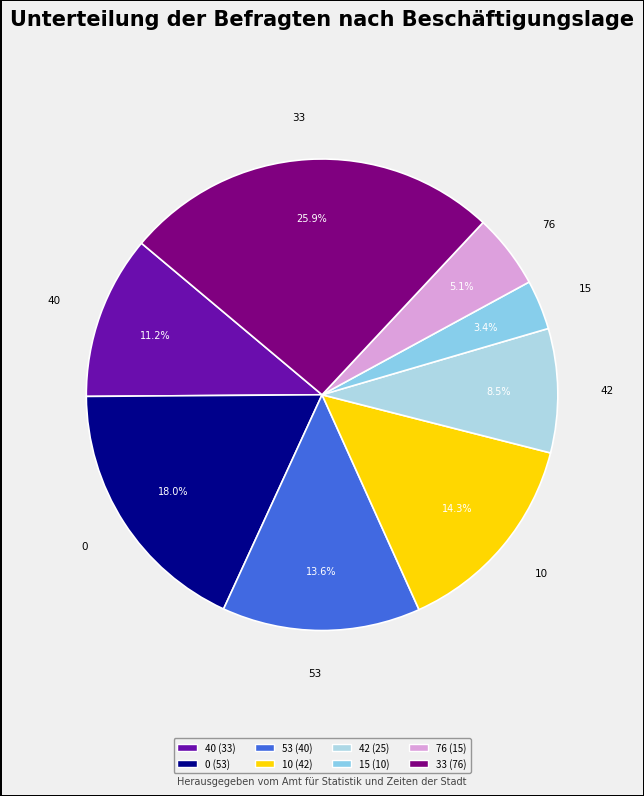

Which slice is the smallest?

15